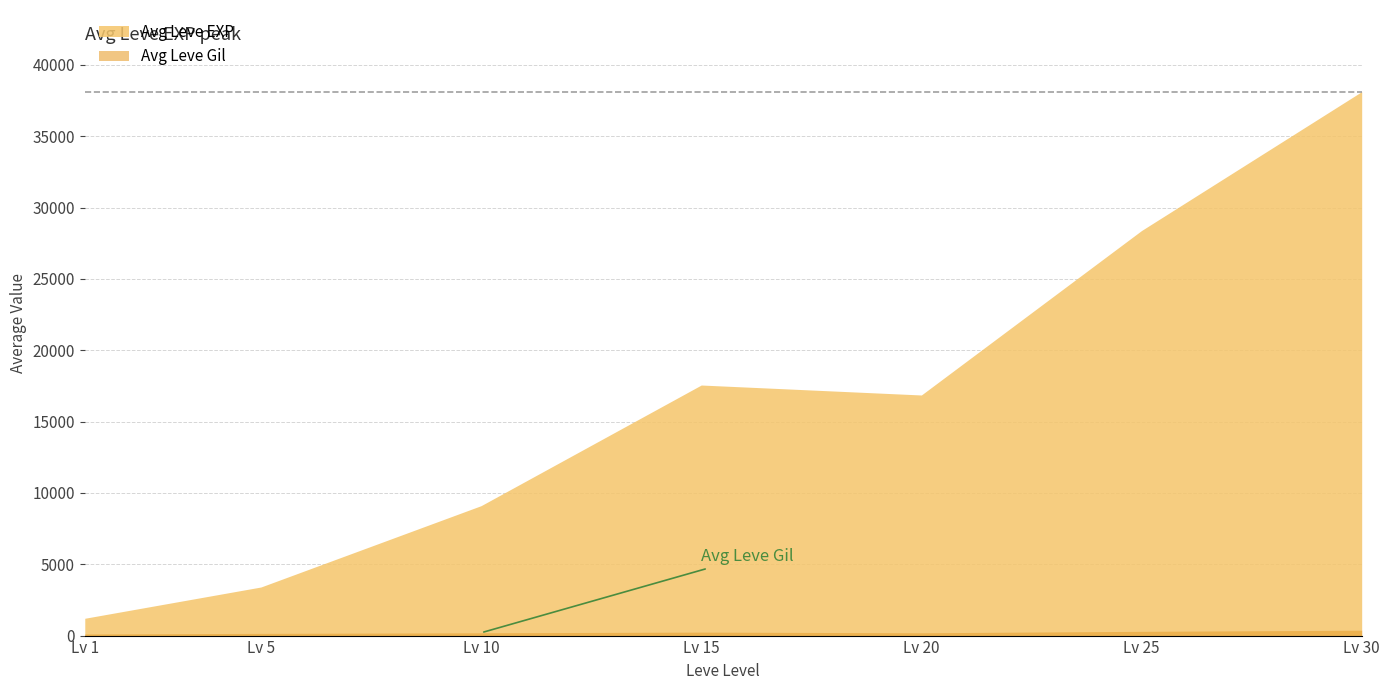

What are all the series names shown in the legend?

Leve EXP, Leve Gil